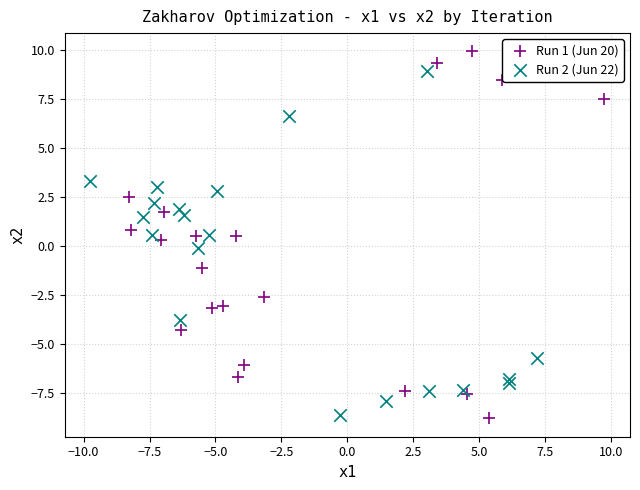

Which series reaches the maximum Y coordinate?

Run 1 (Jun 20)